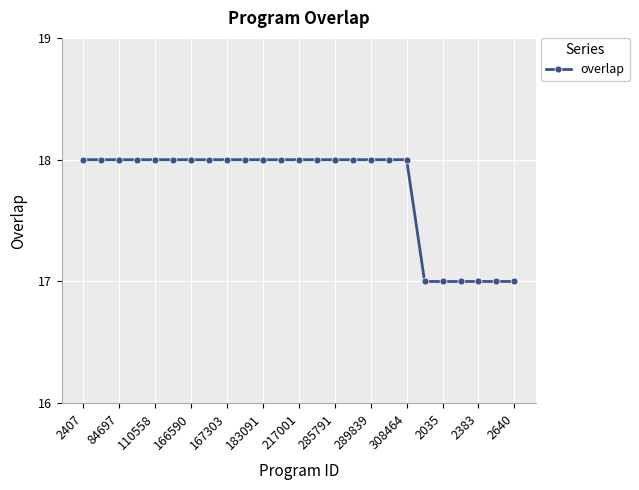

What is the value of the 23rd point from the left?

17